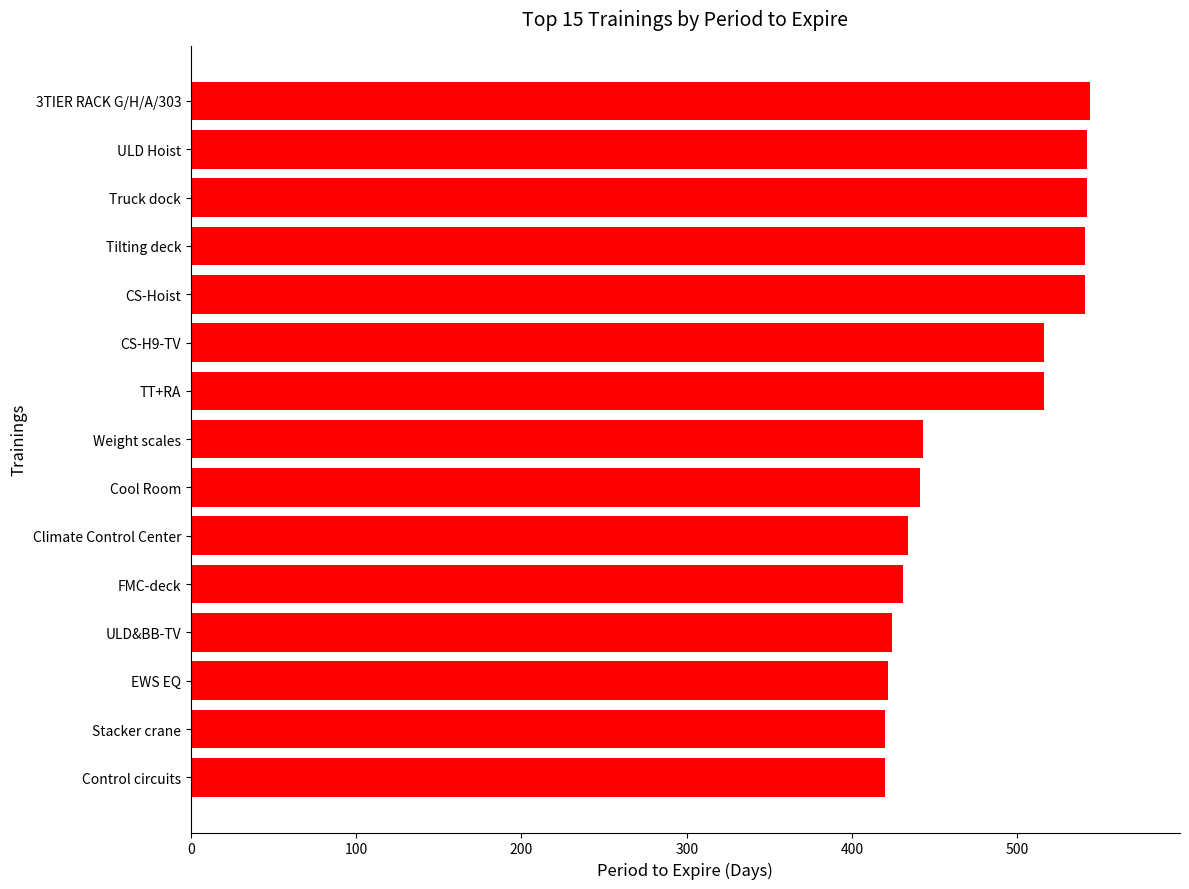

What is the difference between the second highest and minimum values?

122